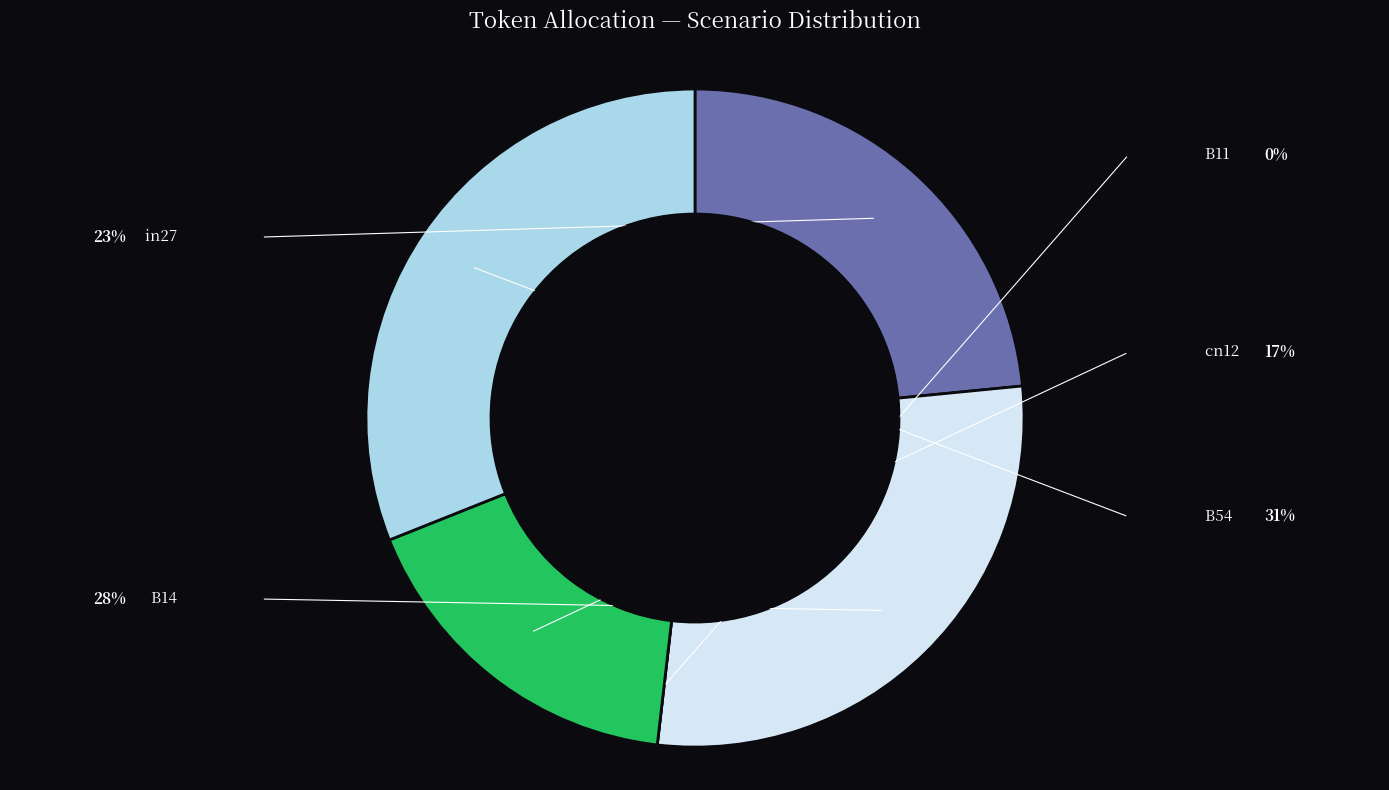

Is there a majority slice in this chart?

No